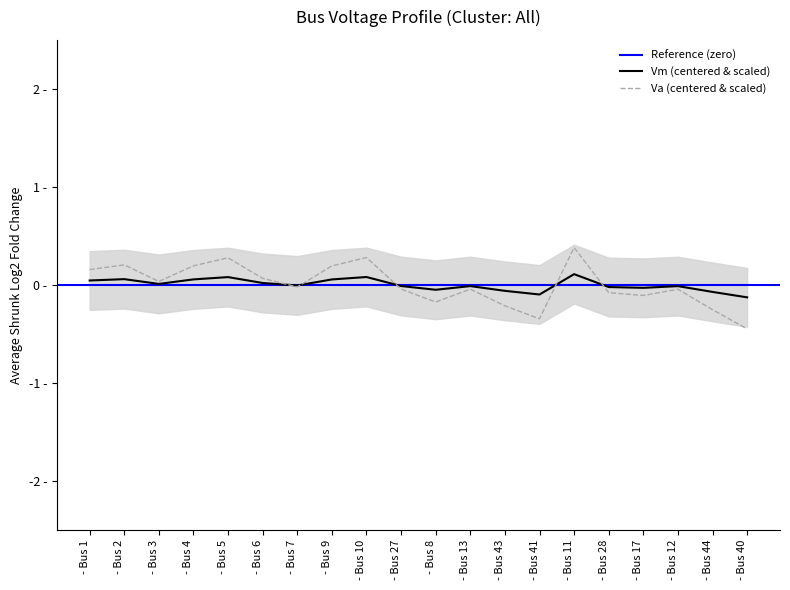

How many lines are shown in the chart?

2